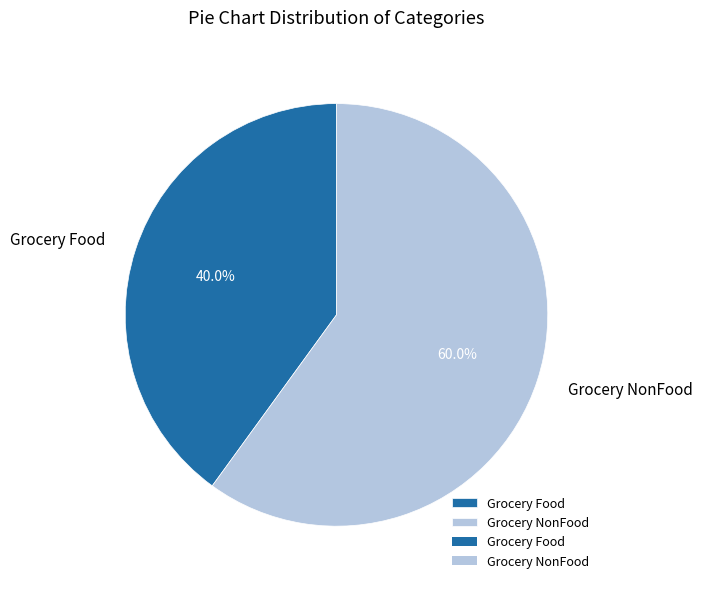

Is there a majority slice in this chart?

Yes